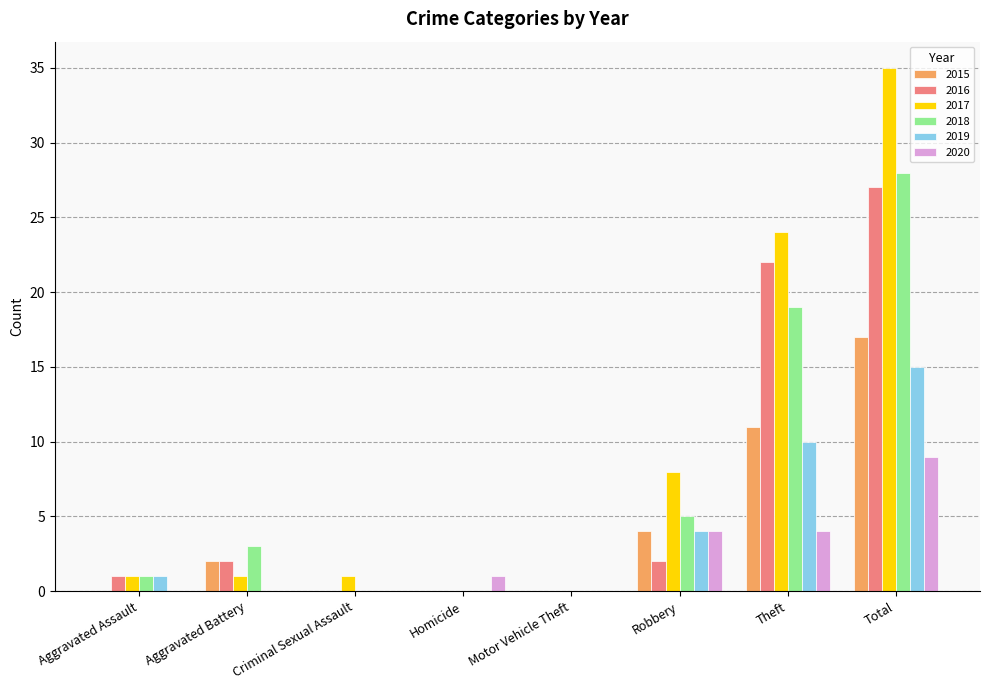

What is the sum of all 2016 values?

54